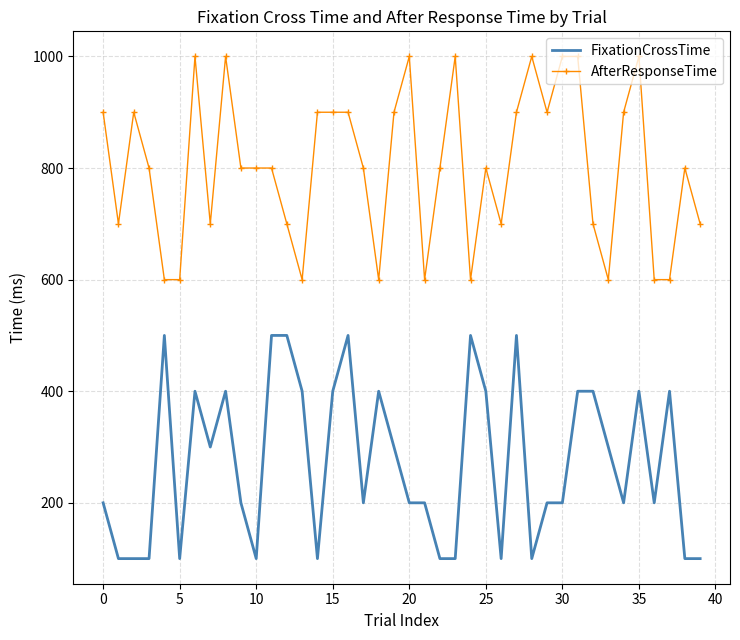

What is the sum of all AfterResponseTime values?

32100